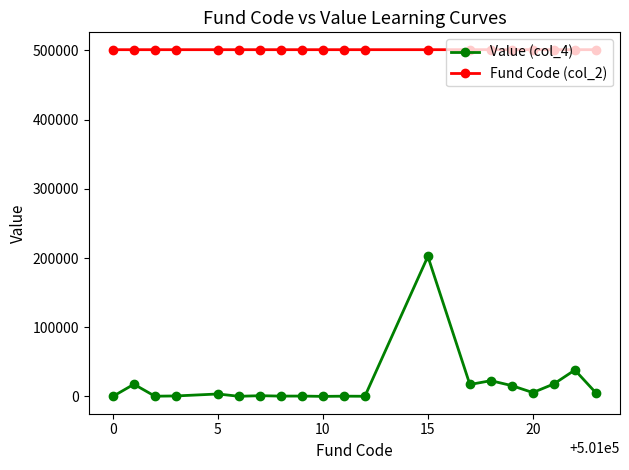

What is the greatest value displayed?

501023.0